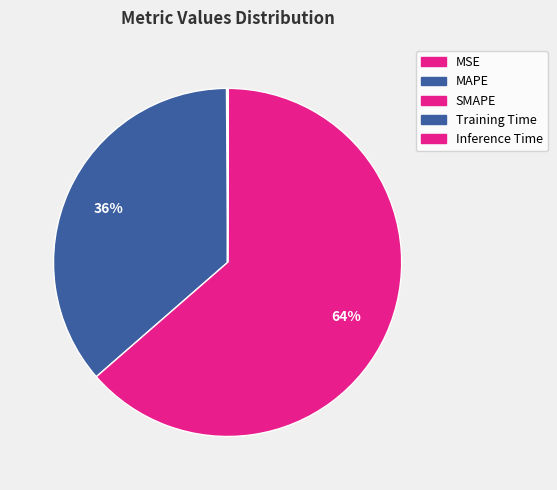

Which category has the smallest portion of the pie?

Training Time